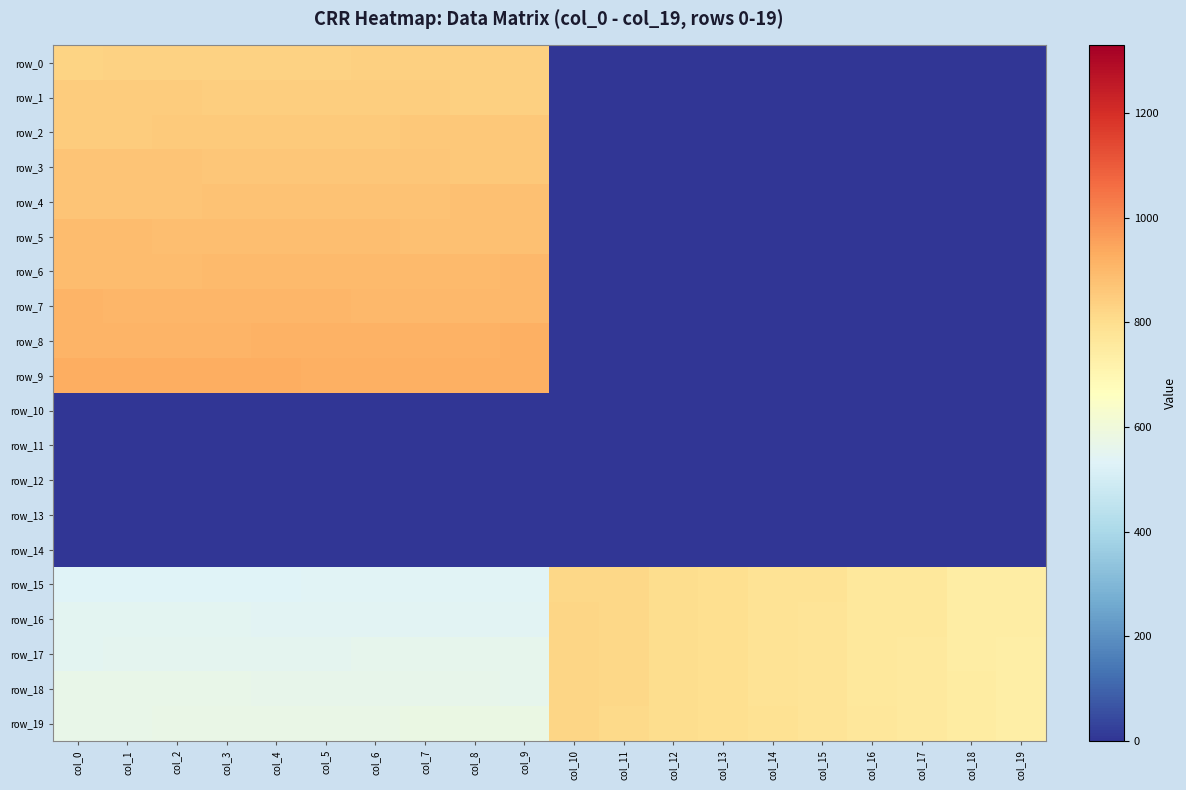

Reading right to left, extract all data points from this chart.

row_0: col_19=0.0	col_18=0.0	col_17=0.0	col_16=0.0	col_15=0.0	col_14=0.0	col_13=0.0	col_12=0.0	col_11=0.0	col_10=0.0	col_9=839.0	col_8=838.0	col_7=837.0	col_6=836.0	col_5=835.0	col_4=834.0	col_3=833.0	col_2=832.0	col_1=831.0	col_0=830.0
row_1: col_19=0.0	col_18=0.0	col_17=0.0	col_16=0.0	col_15=0.0	col_14=0.0	col_13=0.0	col_12=0.0	col_11=0.0	col_10=0.0	col_9=840.0	col_8=841.0	col_7=842.0	col_6=843.0	col_5=844.0	col_4=845.0	col_3=846.0	col_2=847.0	col_1=848.0	col_0=849.0
row_2: col_19=0.0	col_18=0.0	col_17=0.0	col_16=0.0	col_15=0.0	col_14=0.0	col_13=0.0	col_12=0.0	col_11=0.0	col_10=0.0	col_9=859.0	col_8=858.0	col_7=857.0	col_6=856.0	col_5=855.0	col_4=854.0	col_3=853.0	col_2=852.0	col_1=851.0	col_0=850.0
row_3: col_19=0.0	col_18=0.0	col_17=0.0	col_16=0.0	col_15=0.0	col_14=0.0	col_13=0.0	col_12=0.0	col_11=0.0	col_10=0.0	col_9=860.0	col_8=861.0	col_7=862.0	col_6=863.0	col_5=864.0	col_4=865.0	col_3=866.0	col_2=867.0	col_1=868.0	col_0=869.0
row_4: col_19=0.0	col_18=0.0	col_17=0.0	col_16=0.0	col_15=0.0	col_14=0.0	col_13=0.0	col_12=0.0	col_11=0.0	col_10=0.0	col_9=879.0	col_8=878.0	col_7=877.0	col_6=876.0	col_5=875.0	col_4=874.0	col_3=873.0	col_2=872.0	col_1=871.0	col_0=870.0
row_5: col_19=0.0	col_18=0.0	col_17=0.0	col_16=0.0	col_15=0.0	col_14=0.0	col_13=0.0	col_12=0.0	col_11=0.0	col_10=0.0	col_9=880.0	col_8=881.0	col_7=882.0	col_6=883.0	col_5=884.0	col_4=885.0	col_3=886.0	col_2=887.0	col_1=888.0	col_0=889.0
row_6: col_19=0.0	col_18=0.0	col_17=0.0	col_16=0.0	col_15=0.0	col_14=0.0	col_13=0.0	col_12=0.0	col_11=0.0	col_10=0.0	col_9=899.0	col_8=898.0	col_7=897.0	col_6=896.0	col_5=895.0	col_4=894.0	col_3=893.0	col_2=892.0	col_1=891.0	col_0=890.0
row_7: col_19=0.0	col_18=0.0	col_17=0.0	col_16=0.0	col_15=0.0	col_14=0.0	col_13=0.0	col_12=0.0	col_11=0.0	col_10=0.0	col_9=900.0	col_8=901.0	col_7=902.0	col_6=903.0	col_5=904.0	col_4=905.0	col_3=906.0	col_2=907.0	col_1=908.0	col_0=909.0
row_8: col_19=0.0	col_18=0.0	col_17=0.0	col_16=0.0	col_15=0.0	col_14=0.0	col_13=0.0	col_12=0.0	col_11=0.0	col_10=0.0	col_9=919.0	col_8=918.0	col_7=917.0	col_6=916.0	col_5=915.0	col_4=914.0	col_3=913.0	col_2=912.0	col_1=911.0	col_0=910.0
row_9: col_19=0.0	col_18=0.0	col_17=0.0	col_16=0.0	col_15=0.0	col_14=0.0	col_13=0.0	col_12=0.0	col_11=0.0	col_10=0.0	col_9=920.0	col_8=921.0	col_7=922.0	col_6=923.0	col_5=924.0	col_4=925.0	col_3=926.0	col_2=927.0	col_1=928.0	col_0=929.0
row_10: col_19=0.0	col_18=0.0	col_17=0.0	col_16=0.0	col_15=0.0	col_14=0.0	col_13=0.0	col_12=0.0	col_11=0.0	col_10=0.0	col_9=0.0	col_8=0.0	col_7=0.0	col_6=0.0	col_5=0.0	col_4=0.0	col_3=0.0	col_2=0.0	col_1=0.0	col_0=0.0
row_11: col_19=0.0	col_18=0.0	col_17=0.0	col_16=0.0	col_15=0.0	col_14=0.0	col_13=0.0	col_12=0.0	col_11=0.0	col_10=0.0	col_9=0.0	col_8=0.0	col_7=0.0	col_6=0.0	col_5=0.0	col_4=0.0	col_3=0.0	col_2=0.0	col_1=0.0	col_0=0.0
row_12: col_19=0.0	col_18=0.0	col_17=0.0	col_16=0.0	col_15=0.0	col_14=0.0	col_13=0.0	col_12=0.0	col_11=0.0	col_10=0.0	col_9=0.0	col_8=0.0	col_7=0.0	col_6=0.0	col_5=0.0	col_4=0.0	col_3=0.0	col_2=0.0	col_1=0.0	col_0=0.0
row_13: col_19=0.0	col_18=0.0	col_17=0.0	col_16=0.0	col_15=0.0	col_14=0.0	col_13=0.0	col_12=0.0	col_11=0.0	col_10=0.0	col_9=0.0	col_8=0.0	col_7=0.0	col_6=0.0	col_5=0.0	col_4=0.0	col_3=0.0	col_2=0.0	col_1=0.0	col_0=0.0
row_14: col_19=0.0	col_18=0.0	col_17=0.0	col_16=0.0	col_15=0.0	col_14=0.0	col_13=0.0	col_12=0.0	col_11=0.0	col_10=0.0	col_9=0.0	col_8=0.0	col_7=0.0	col_6=0.0	col_5=0.0	col_4=0.0	col_3=0.0	col_2=0.0	col_1=0.0	col_0=0.0
row_15: col_19=739.0	col_18=740.0	col_17=759.0	col_16=760.0	col_15=779.0	col_14=780.0	col_13=799.0	col_12=800.0	col_11=819.0	col_10=820.0	col_9=539.0	col_8=538.0	col_7=537.0	col_6=536.0	col_5=535.0	col_4=534.0	col_3=533.0	col_2=532.0	col_1=531.0	col_0=530.0
row_16: col_19=738.0	col_18=741.0	col_17=758.0	col_16=761.0	col_15=778.0	col_14=781.0	col_13=798.0	col_12=801.0	col_11=818.0	col_10=821.0	col_9=540.0	col_8=541.0	col_7=542.0	col_6=543.0	col_5=544.0	col_4=545.0	col_3=546.0	col_2=547.0	col_1=548.0	col_0=549.0
row_17: col_19=737.0	col_18=742.0	col_17=757.0	col_16=762.0	col_15=777.0	col_14=782.0	col_13=797.0	col_12=802.0	col_11=817.0	col_10=822.0	col_9=559.0	col_8=558.0	col_7=557.0	col_6=556.0	col_5=555.0	col_4=554.0	col_3=553.0	col_2=552.0	col_1=551.0	col_0=550.0
row_18: col_19=736.0	col_18=743.0	col_17=756.0	col_16=763.0	col_15=776.0	col_14=783.0	col_13=796.0	col_12=803.0	col_11=816.0	col_10=823.0	col_9=560.0	col_8=561.0	col_7=562.0	col_6=563.0	col_5=564.0	col_4=565.0	col_3=566.0	col_2=567.0	col_1=568.0	col_0=569.0
row_19: col_19=735.0	col_18=744.0	col_17=755.0	col_16=764.0	col_15=775.0	col_14=784.0	col_13=795.0	col_12=804.0	col_11=815.0	col_10=824.0	col_9=579.0	col_8=578.0	col_7=577.0	col_6=576.0	col_5=575.0	col_4=574.0	col_3=573.0	col_2=572.0	col_1=571.0	col_0=570.0